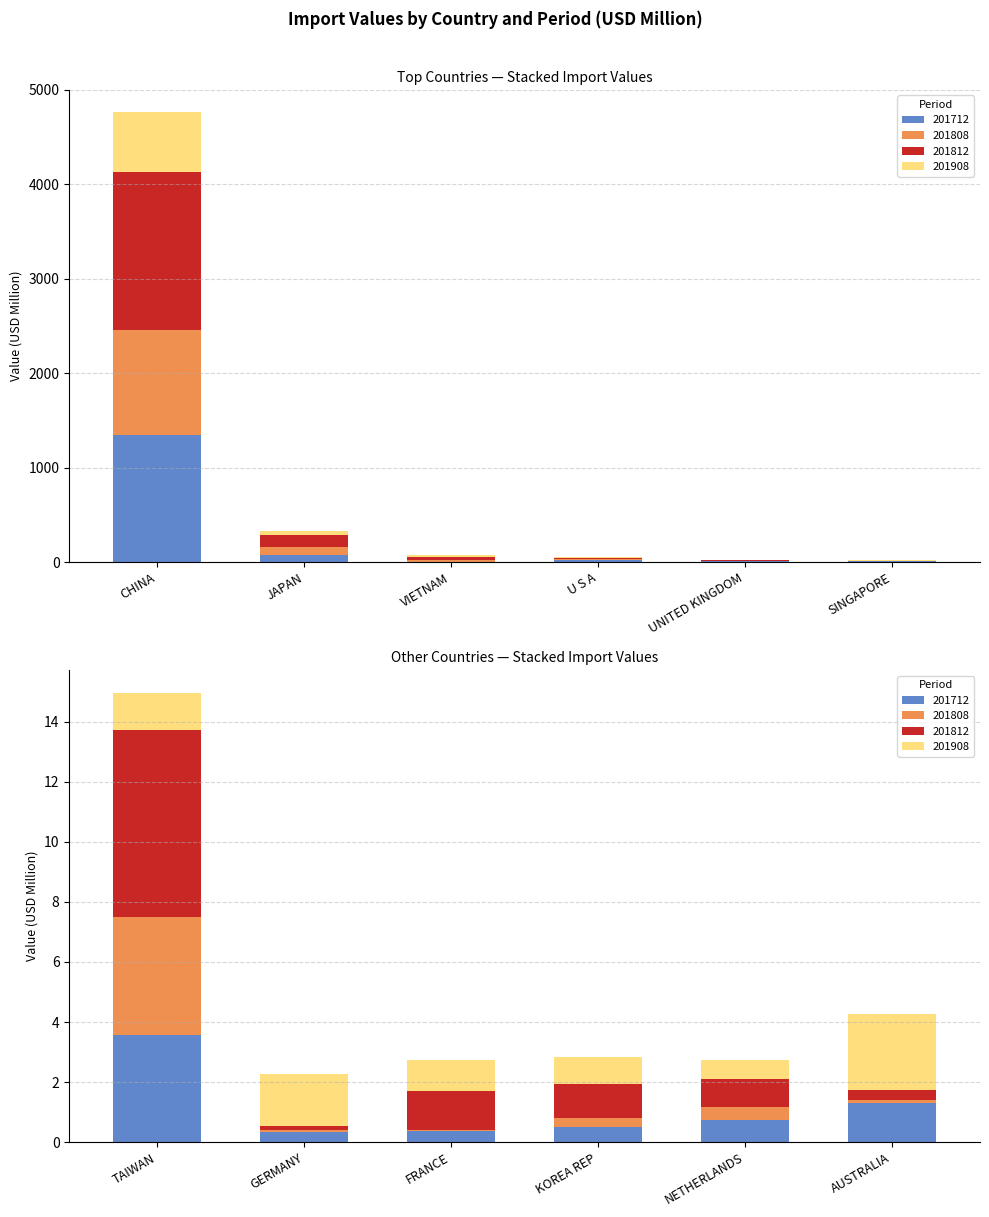

List the labels in order of 201808 value, largest first.

CHINA, JAPAN, VIETNAM, U S A, UNITED KINGDOM, TAIWAN, SINGAPORE, NETHERLANDS, KOREA REP, AUSTRALIA, GERMANY, FRANCE